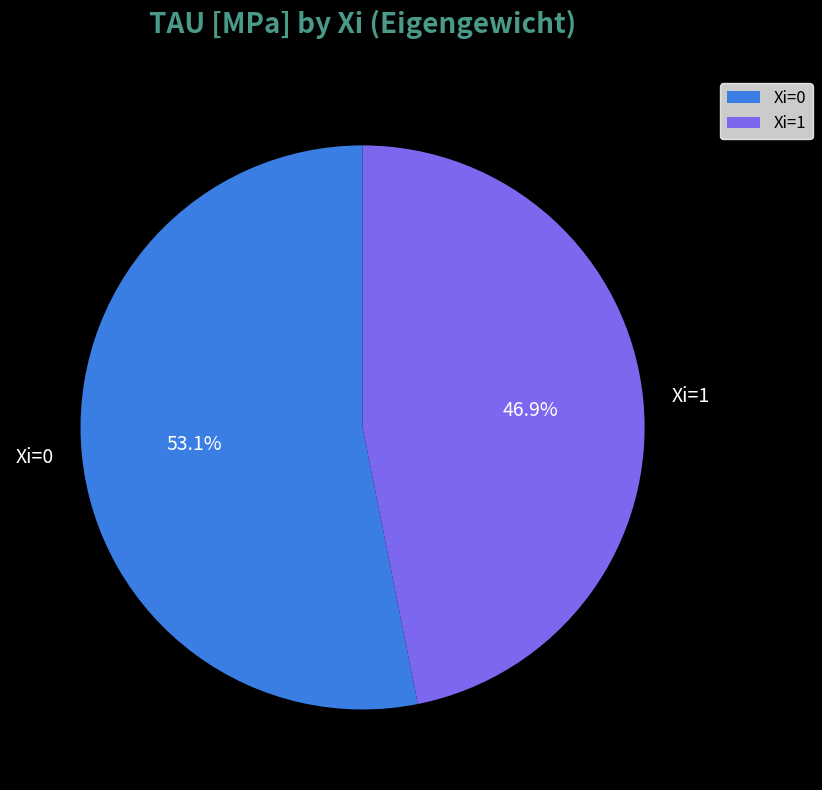

Rank the categories by value from lowest to highest.

Xi=1, Xi=0